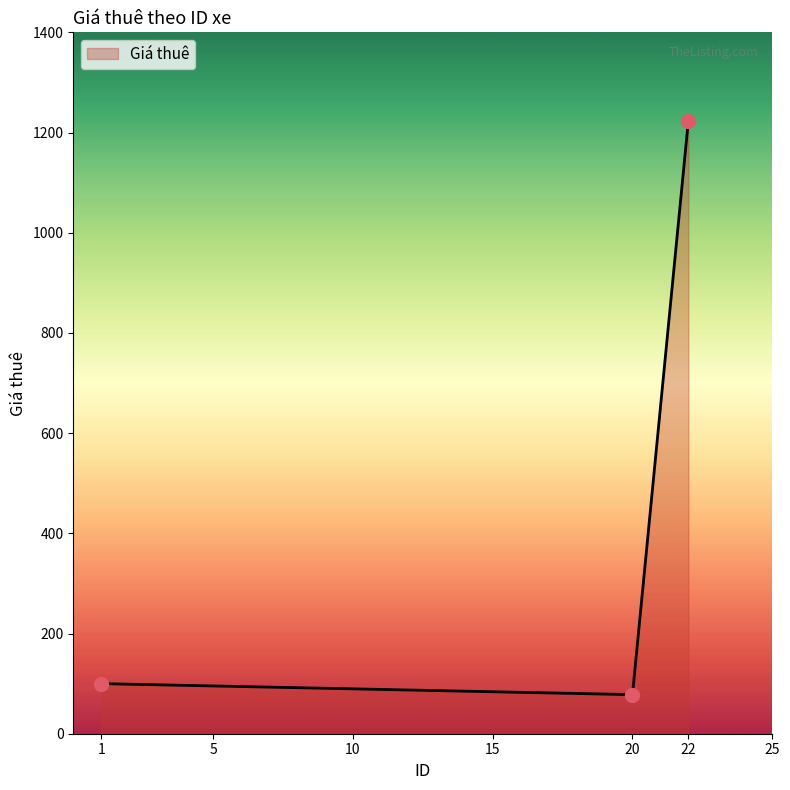

Between 22 and 1, which is larger?

22